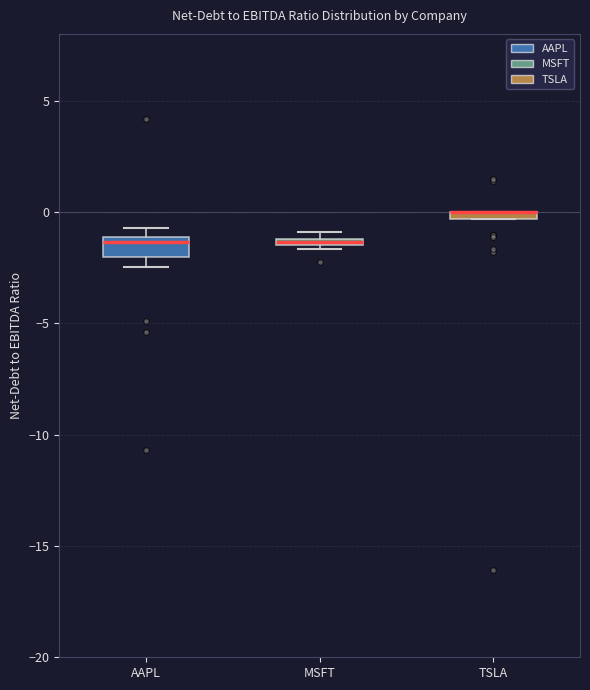

Where is the upper edge of the box for TSLA on the y-axis? The values are not printed on the chart, so give them approximately, as read against the axis.

0.0